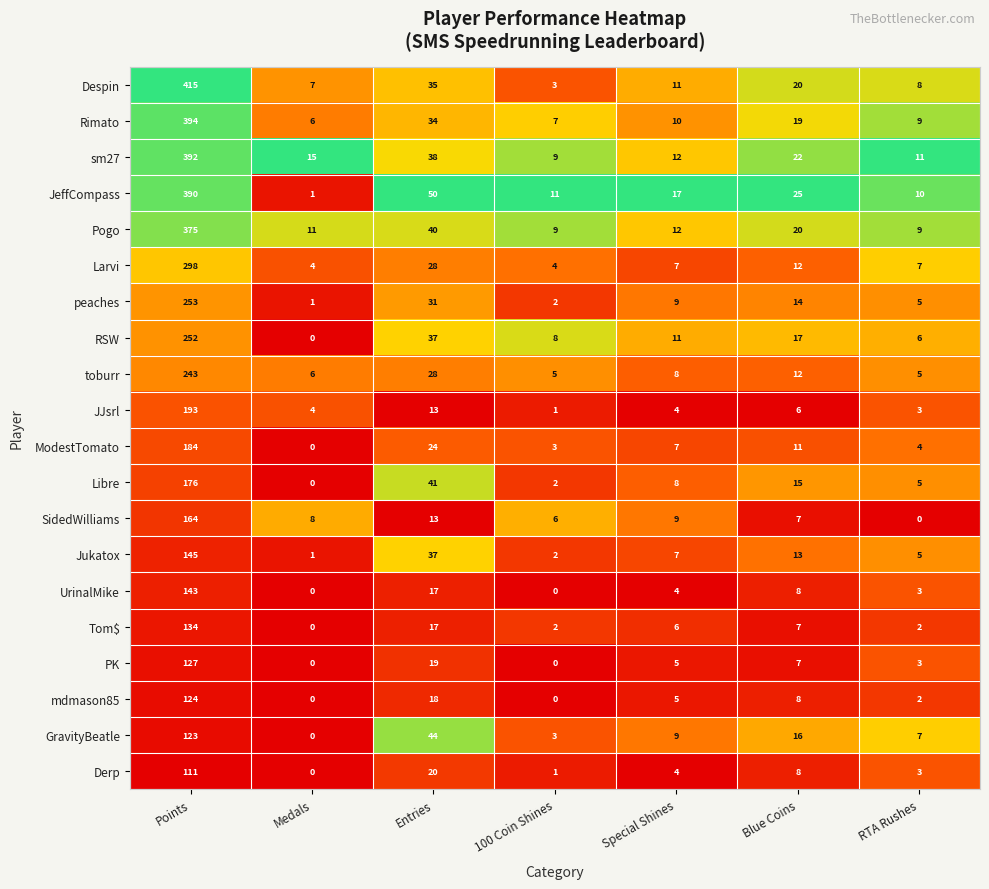

Which category has the highest value in the Rimato series?

Points